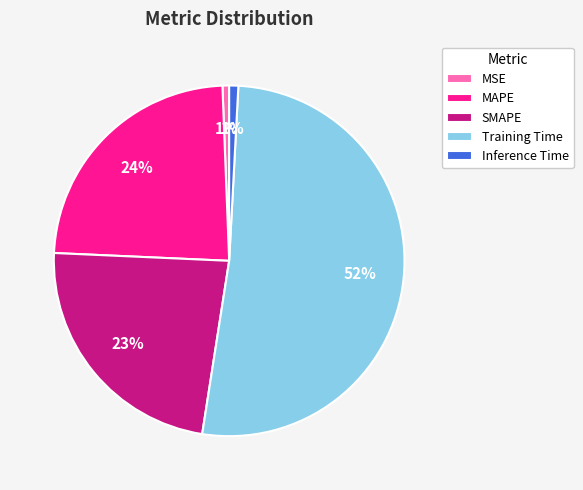

Does any single category account for the majority?

Yes